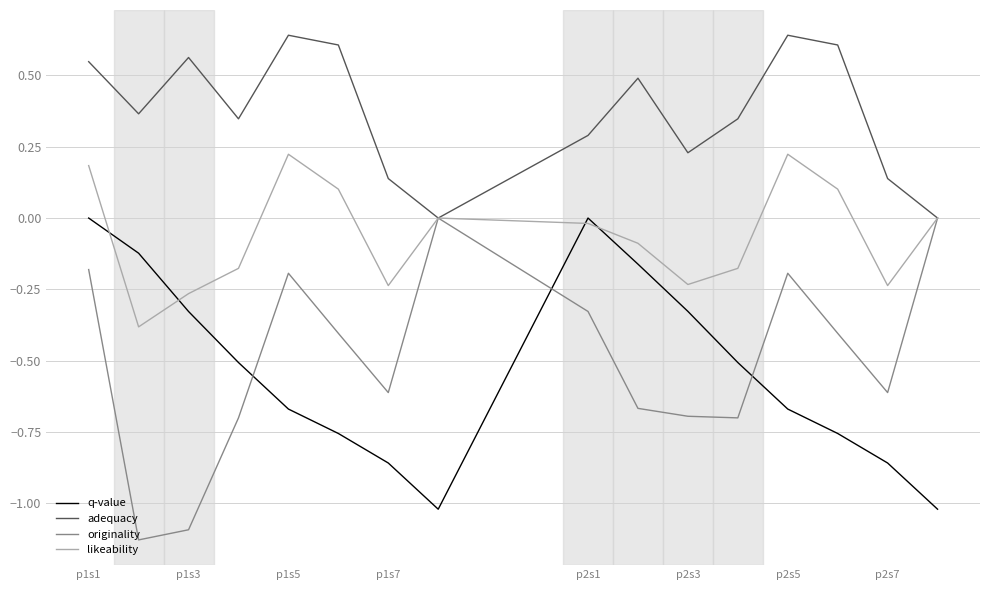

Which series has the largest total across all categories?

adequacy